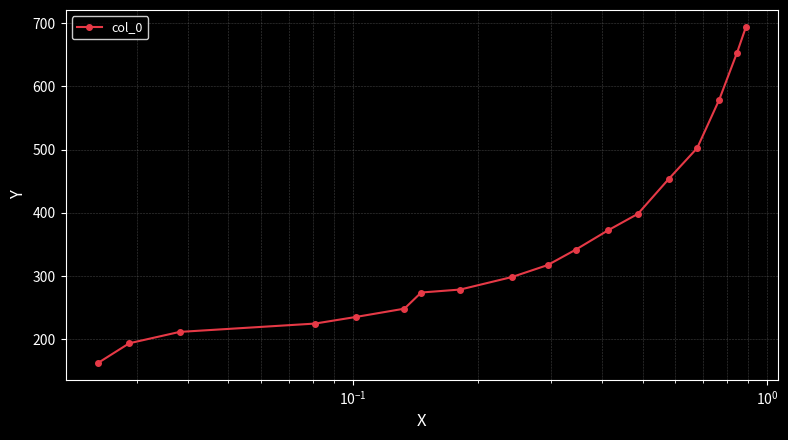

True or false: there are more than 2 points higher than both neighbors.

False